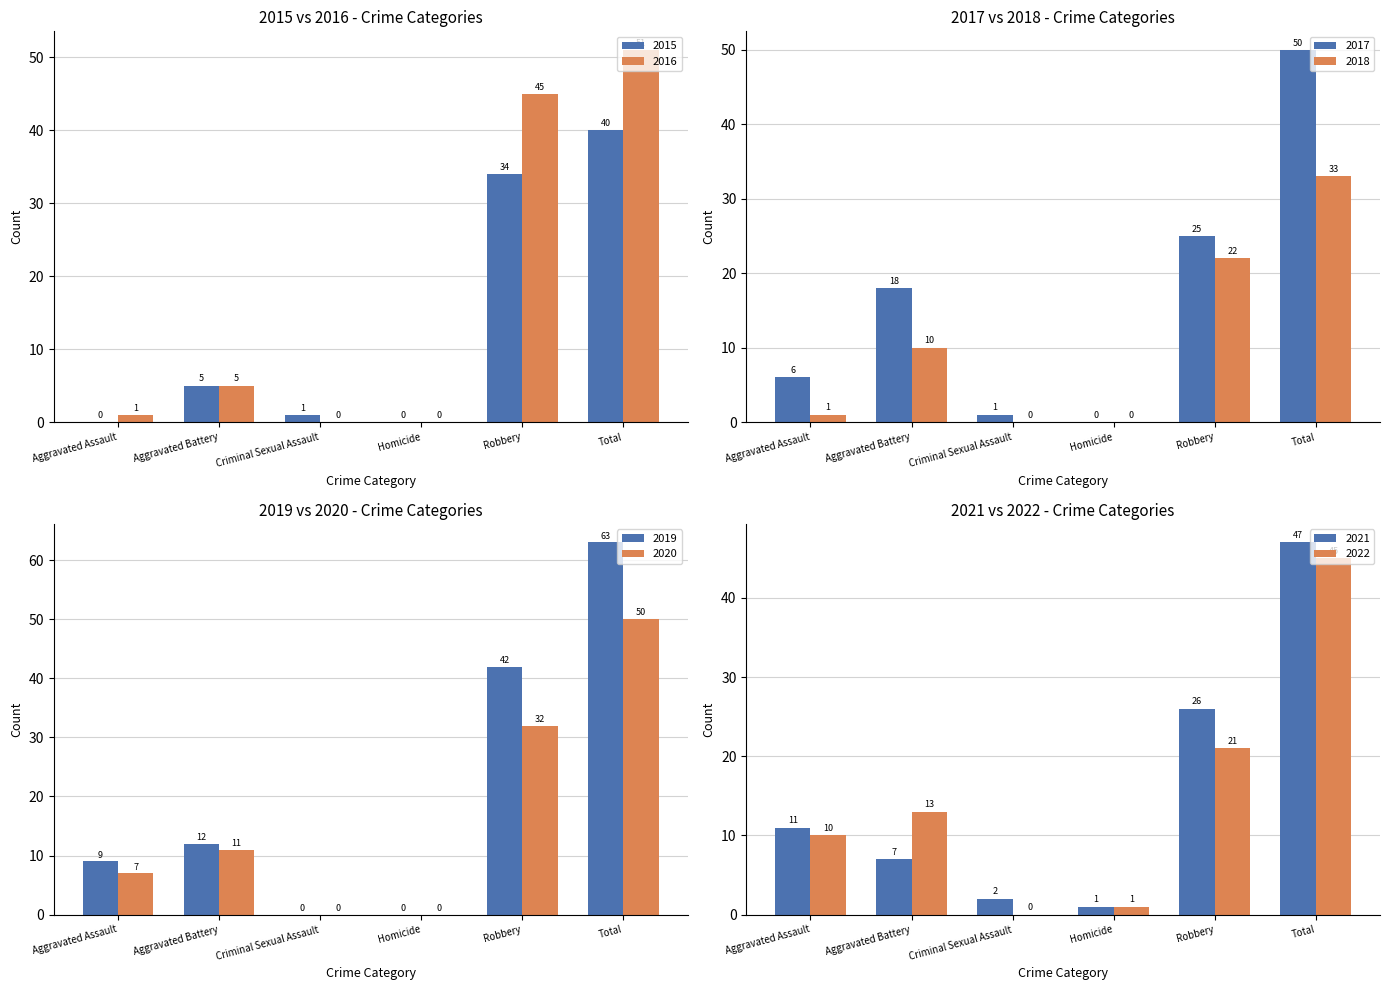

Which series changed the most between Aggravated Battery and Robbery?

2016